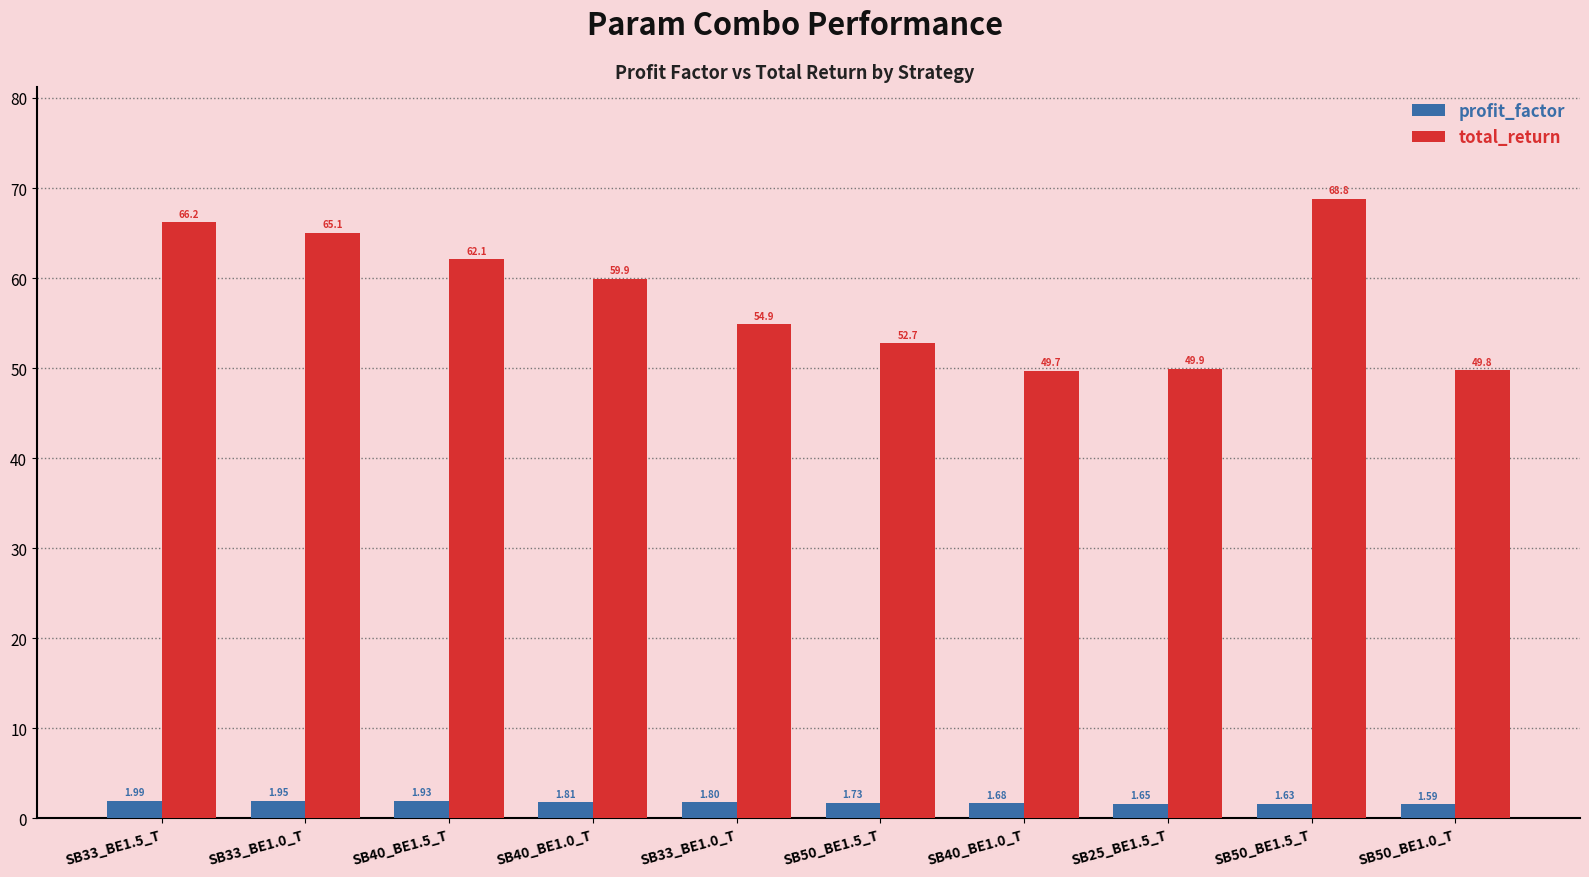

How many data points in total_return are less than 59?

5